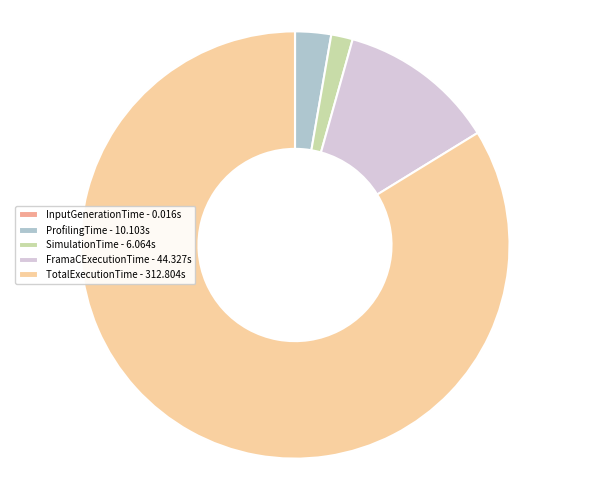

Is it true that FramaCExecutionTime - 44.327s is 25% of the pie?

False